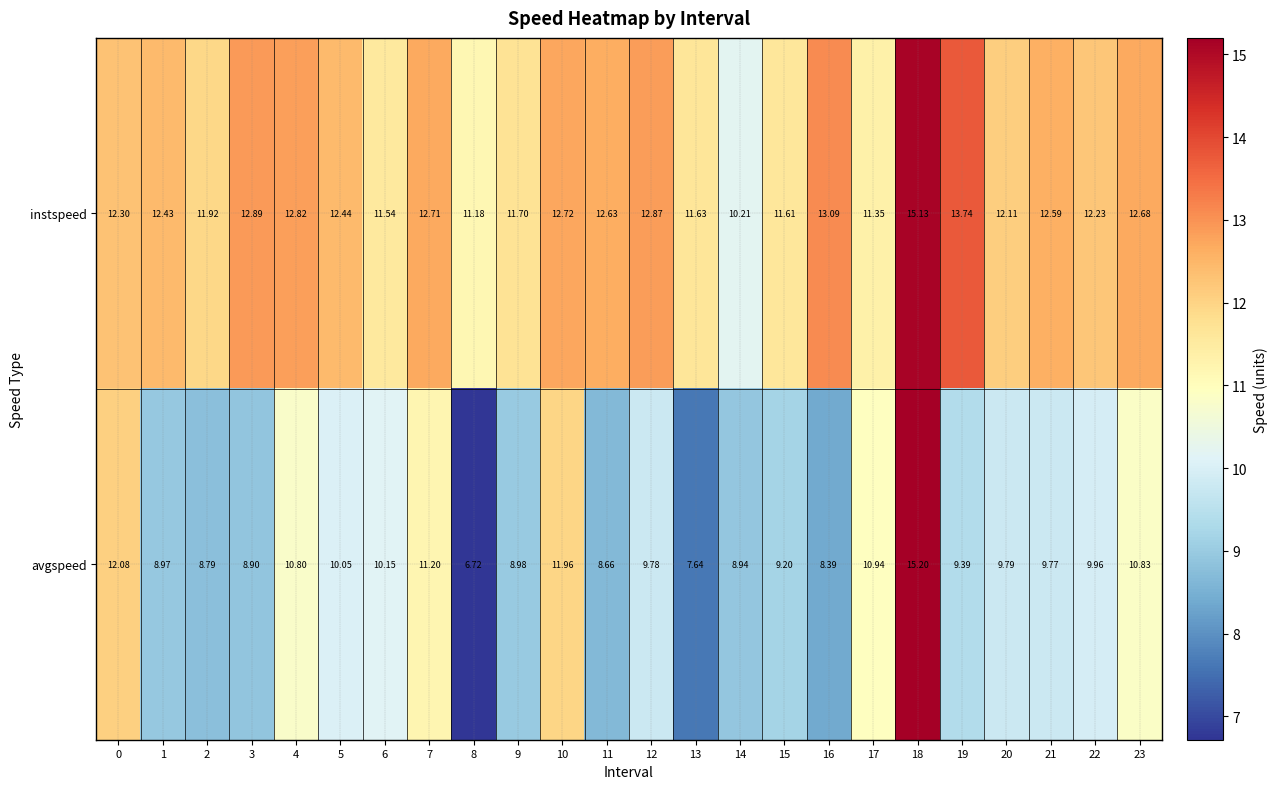

Which series has the largest total across all categories?

instspeed